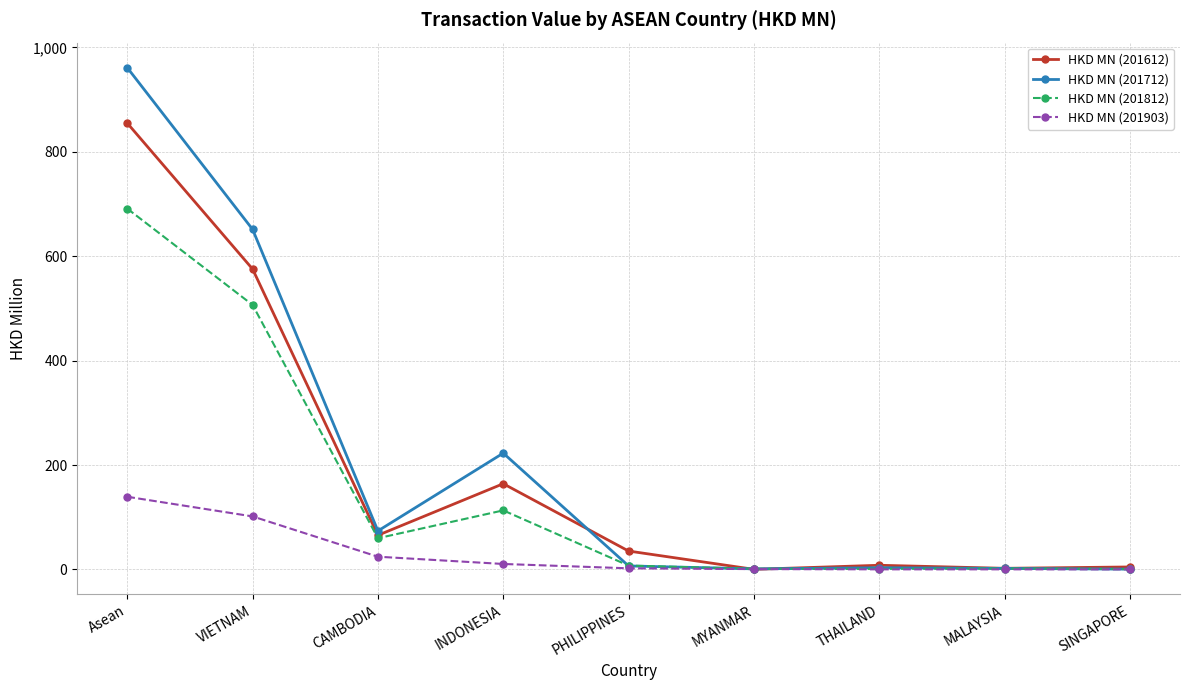

True or false: HKD MN (201903) has more than 2 points higher than both neighbors.

False